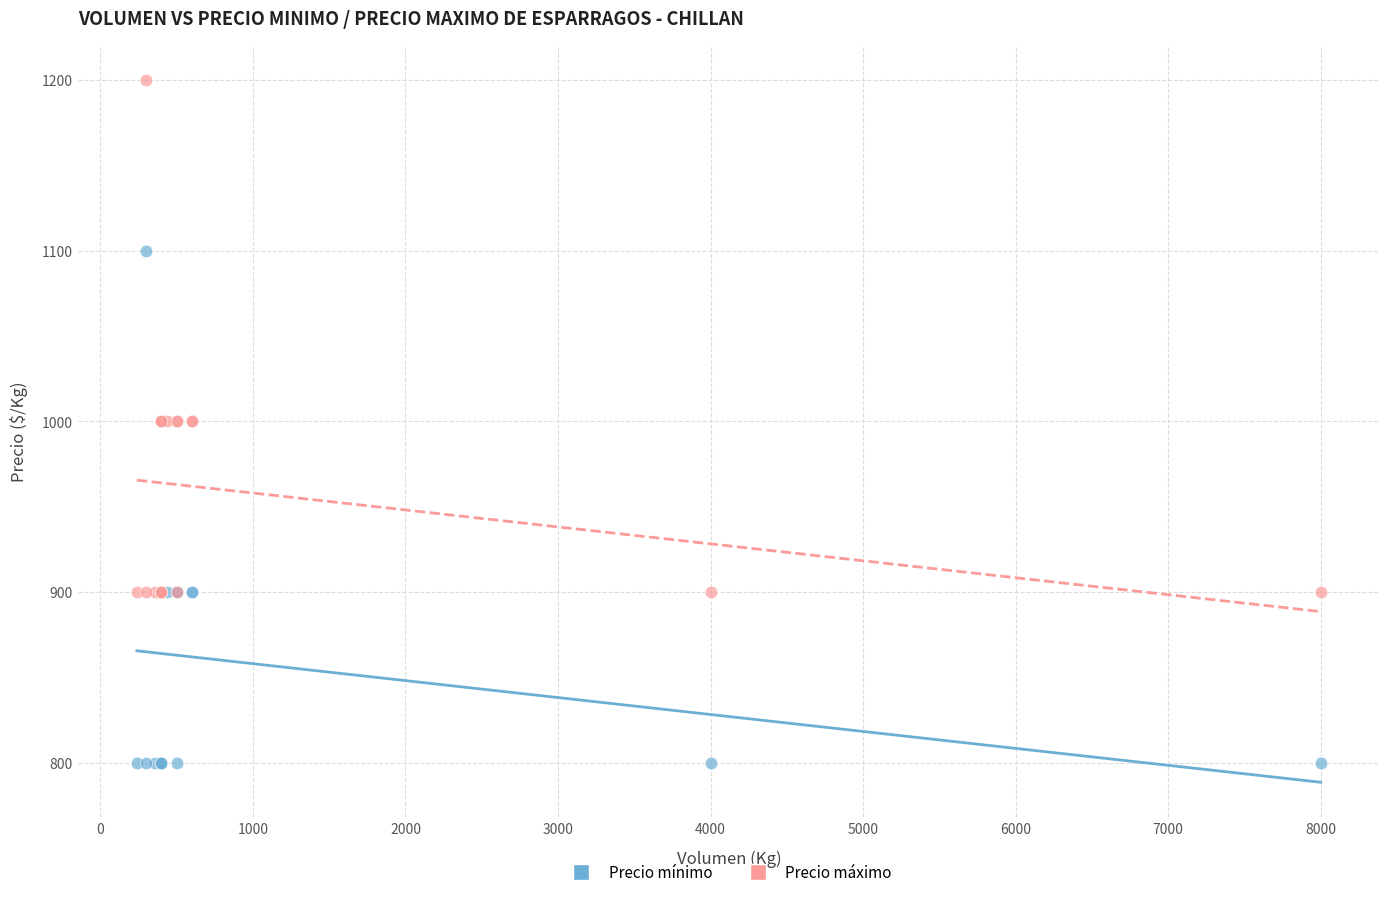

Which series reaches the maximum Y coordinate?

Precio máximo